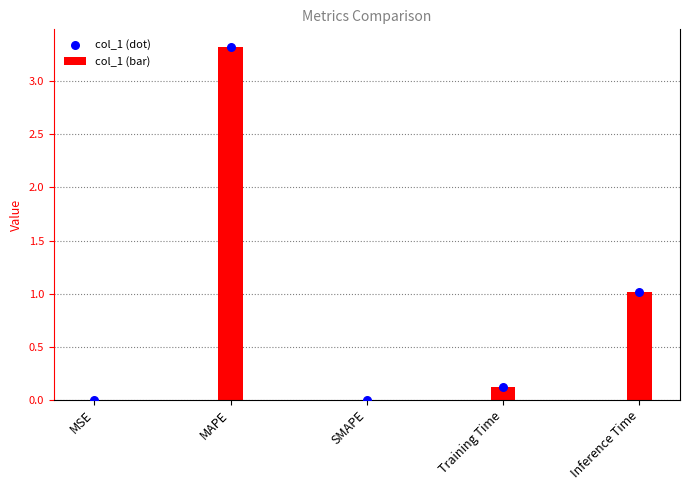

Which series has the largest Y range (max minus min)?

col_1 (bar)